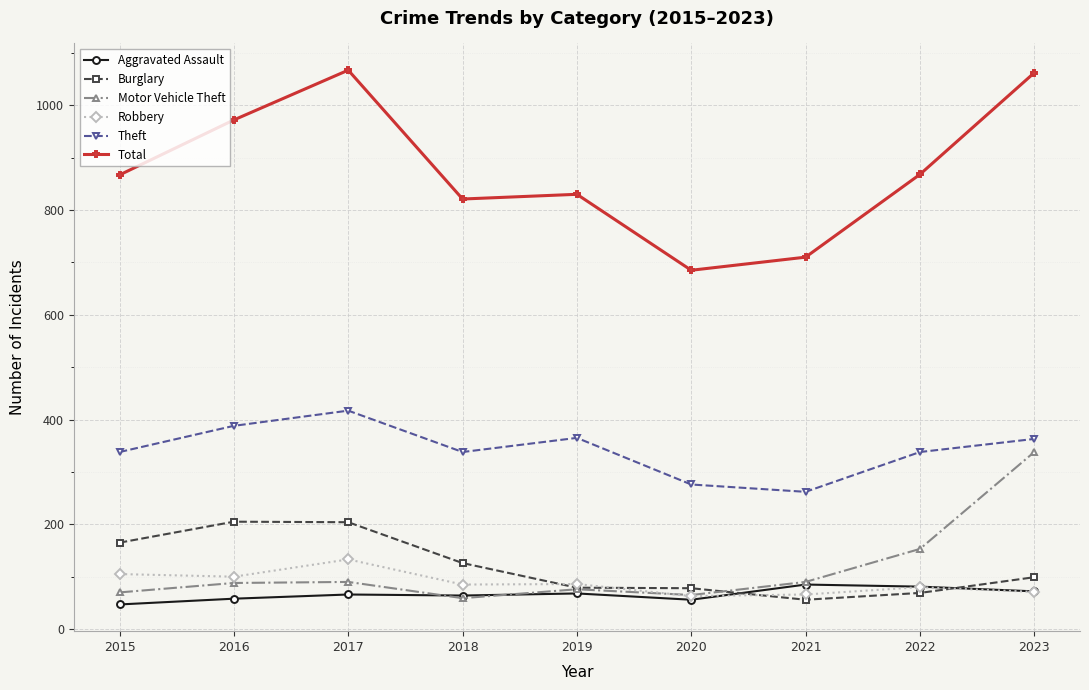

What is the sum of all Theft values?

3085